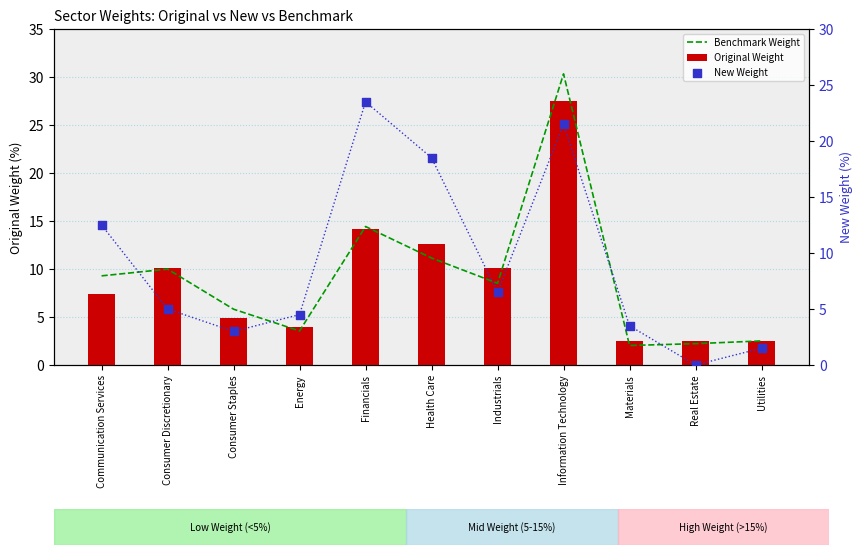

Which series reaches the minimum Y coordinate?

New Weight